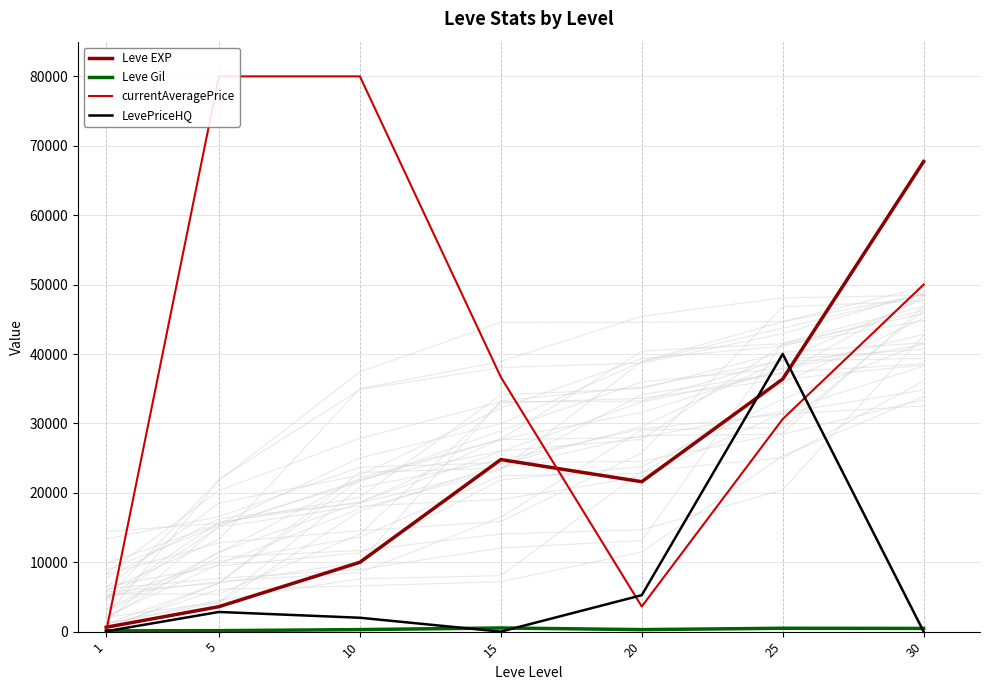

How many intersections are there between currentAveragePrice and Leve EXP?

2